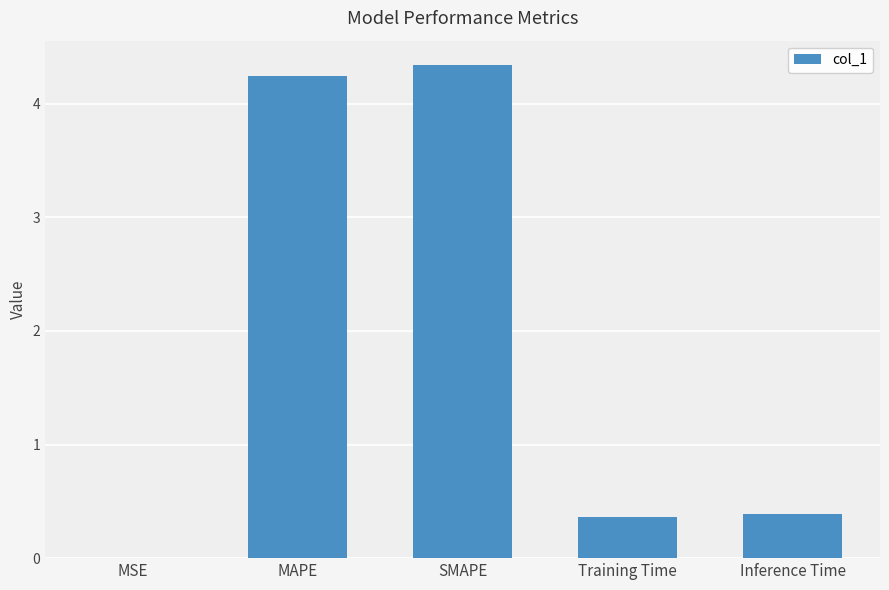

Between MSE and Inference Time, which is larger?

Inference Time